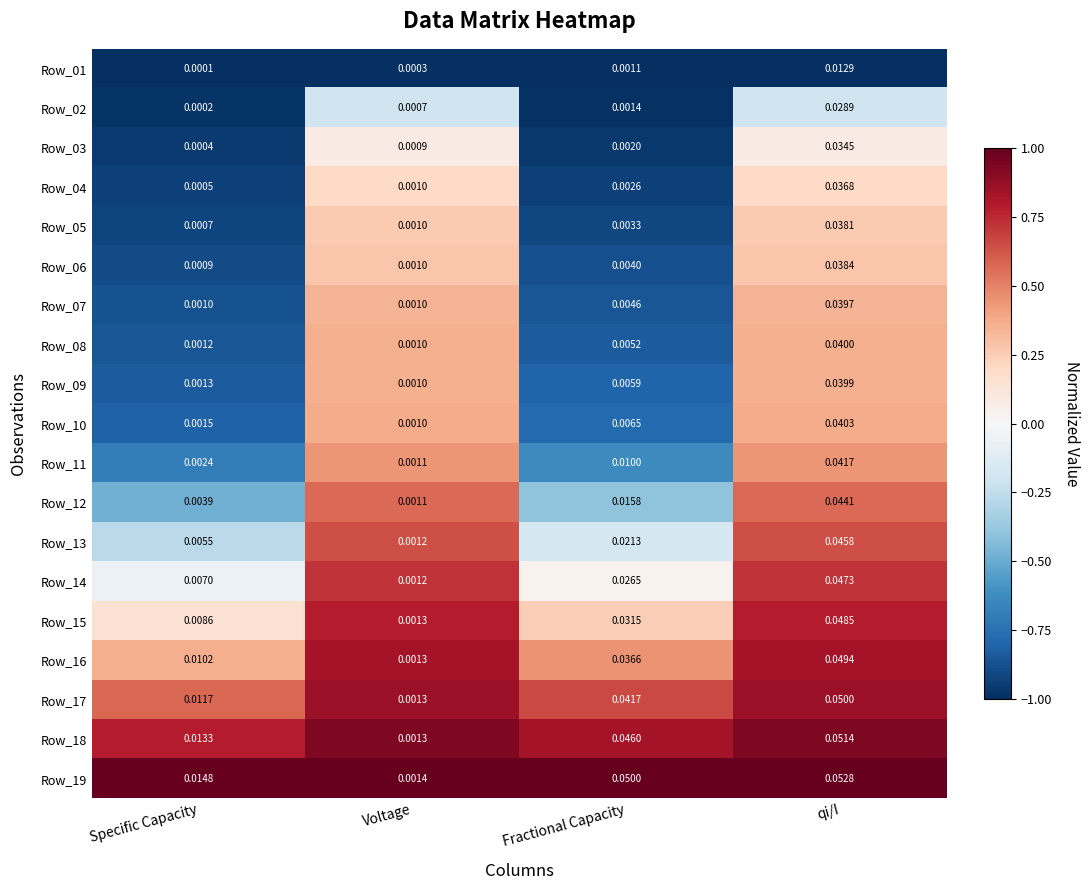

How many series are shown in this chart?

19